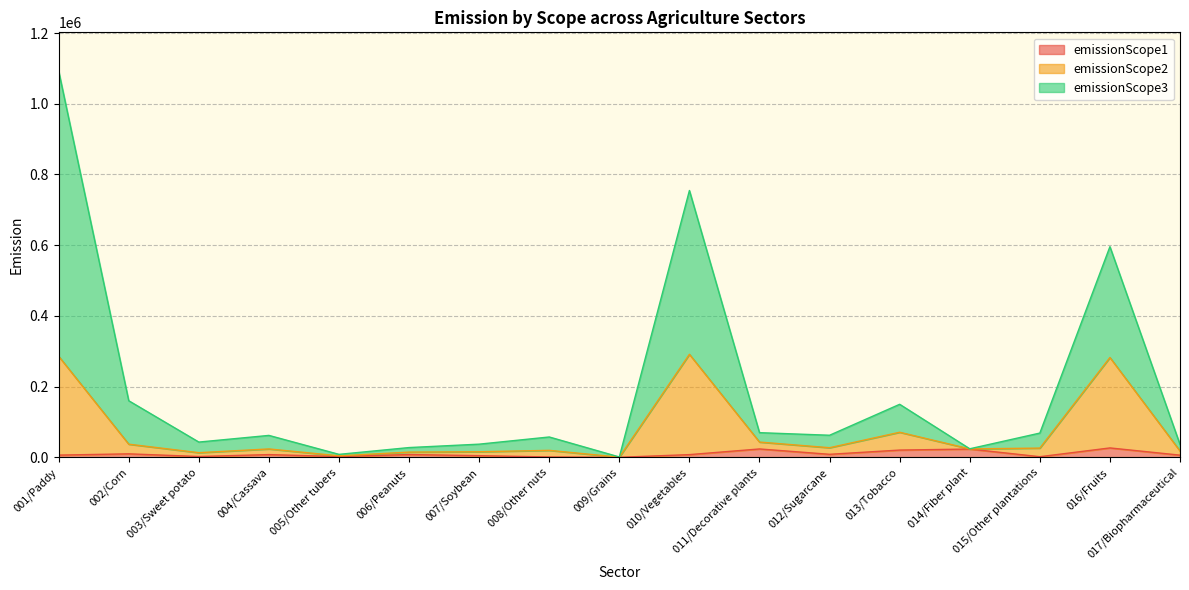

List the series in order of their peak value, highest first.

emissionScope3, emissionScope2, emissionScope1